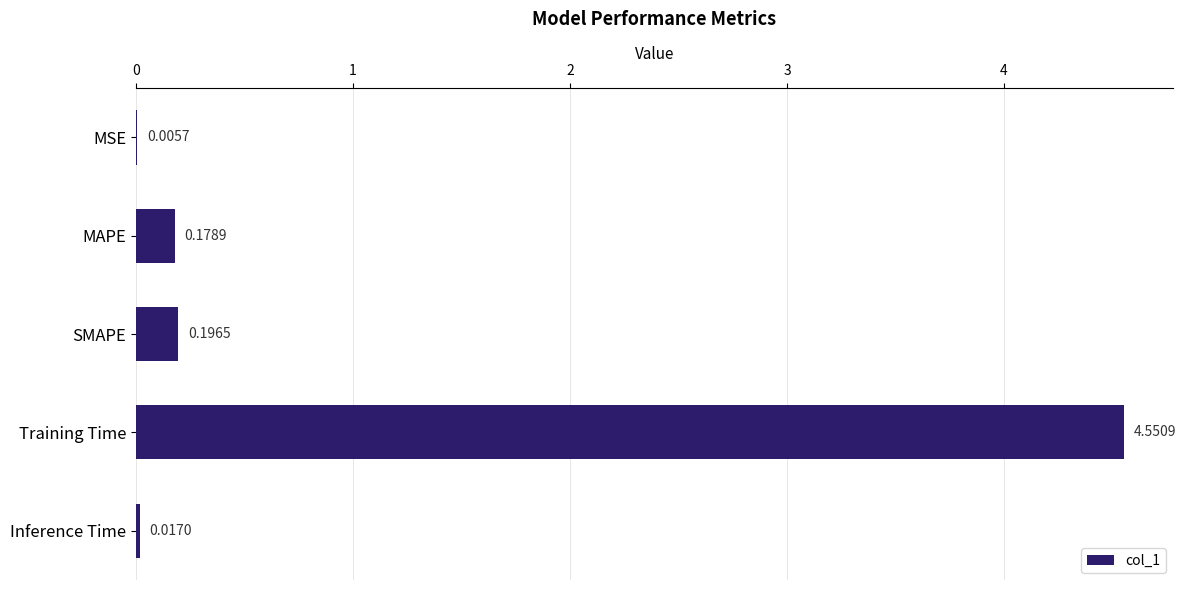

What is the change in value from SMAPE to Training Time?

+4.4